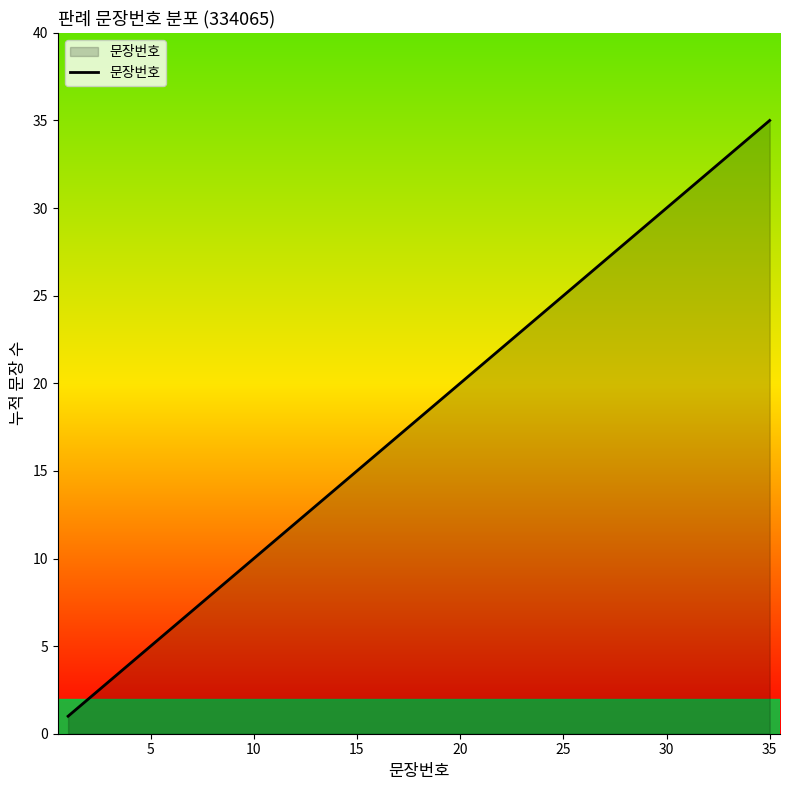

Reading right to left, what are all the values shown in this chart?

35	34	33	32	31	30	29	28	27	26	25	24	23	22	21	20	19	18	17	16	15	14	13	12	11	10	9	8	7	6	5	4	3	2	1